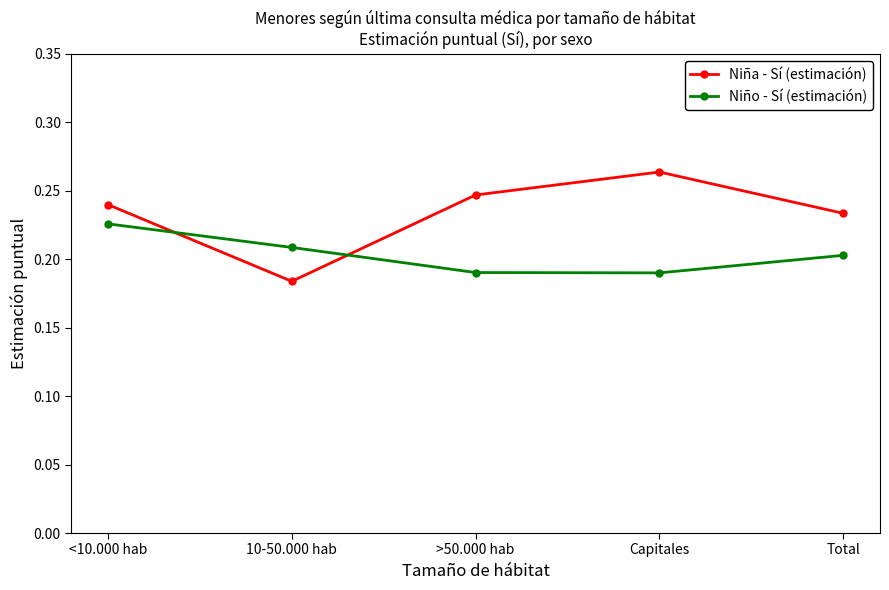

Rank the series by their maximum value, from highest to lowest.

Niña - Sí (estimación), Niño - Sí (estimación)